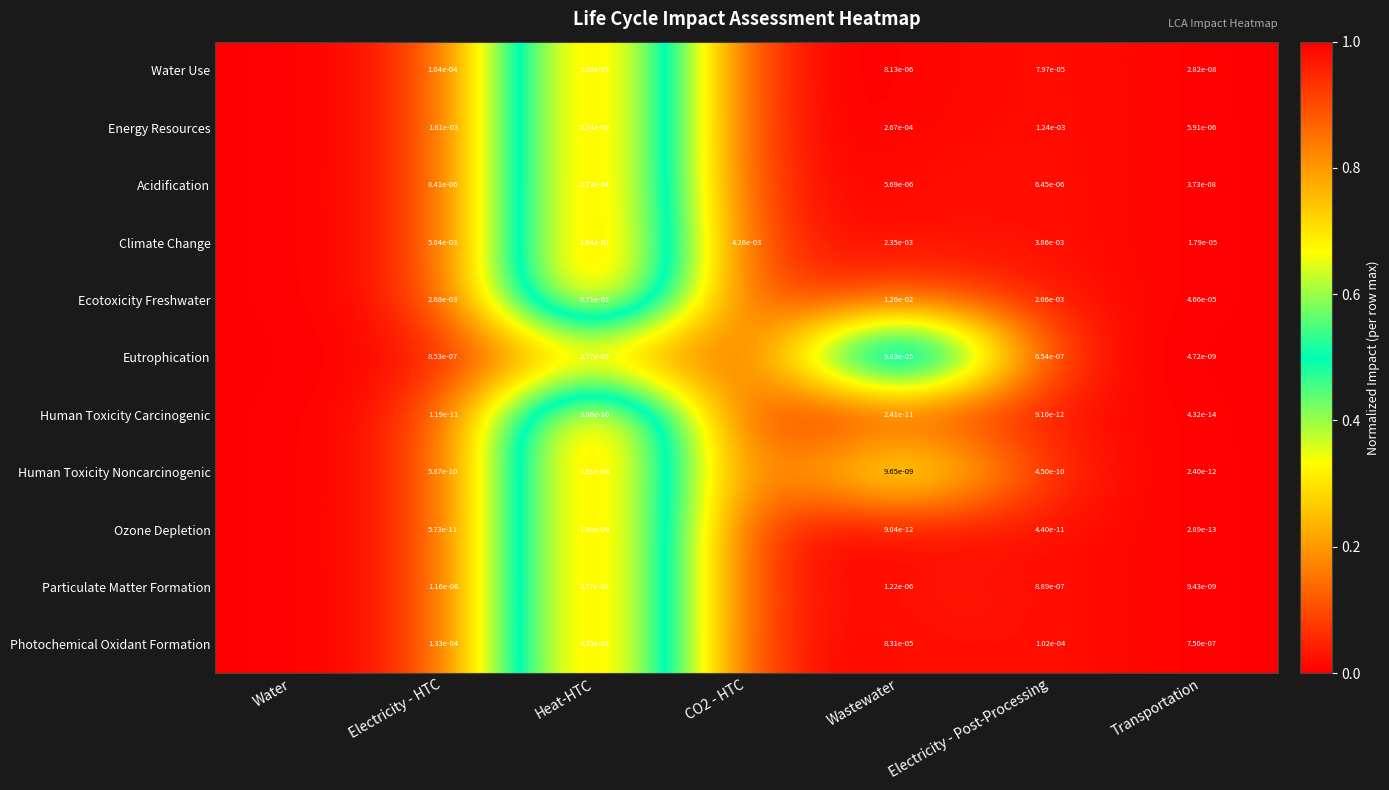

At which category does the chart reach its minimum across all series?

Water